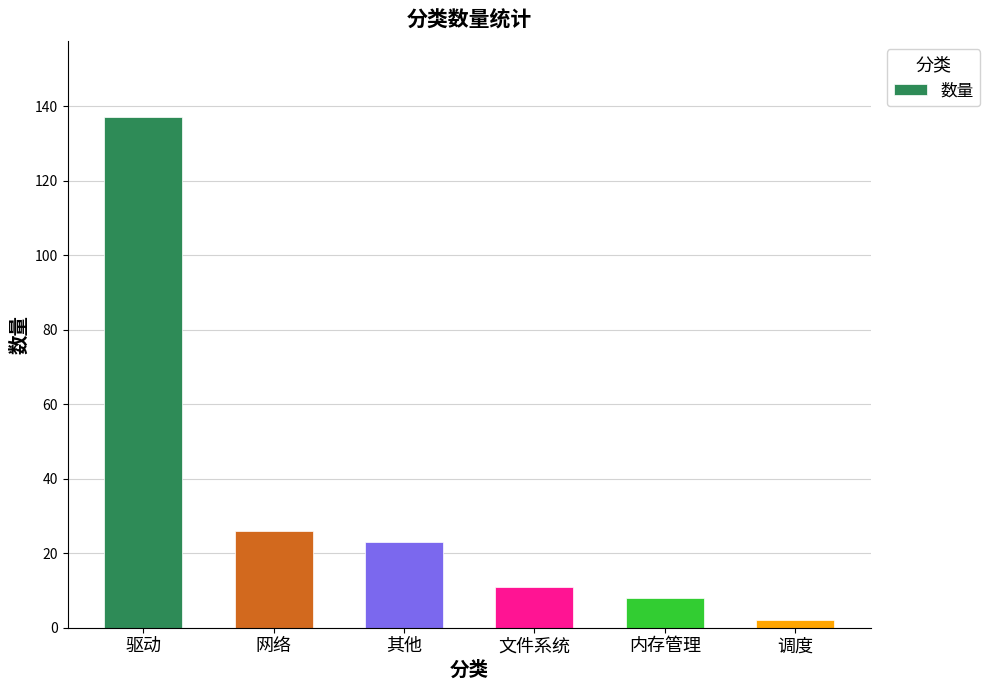

What is the maximum value shown in the chart?

137